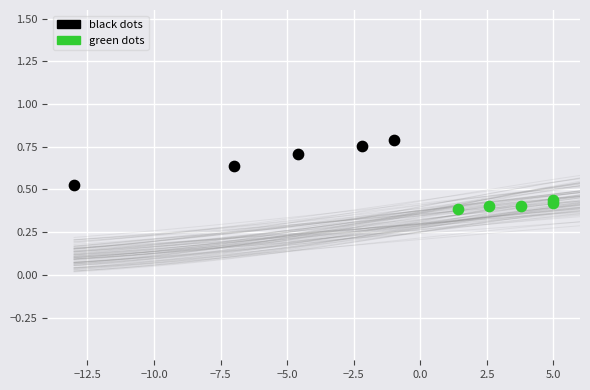

Which series reaches the maximum Y coordinate?

black dots